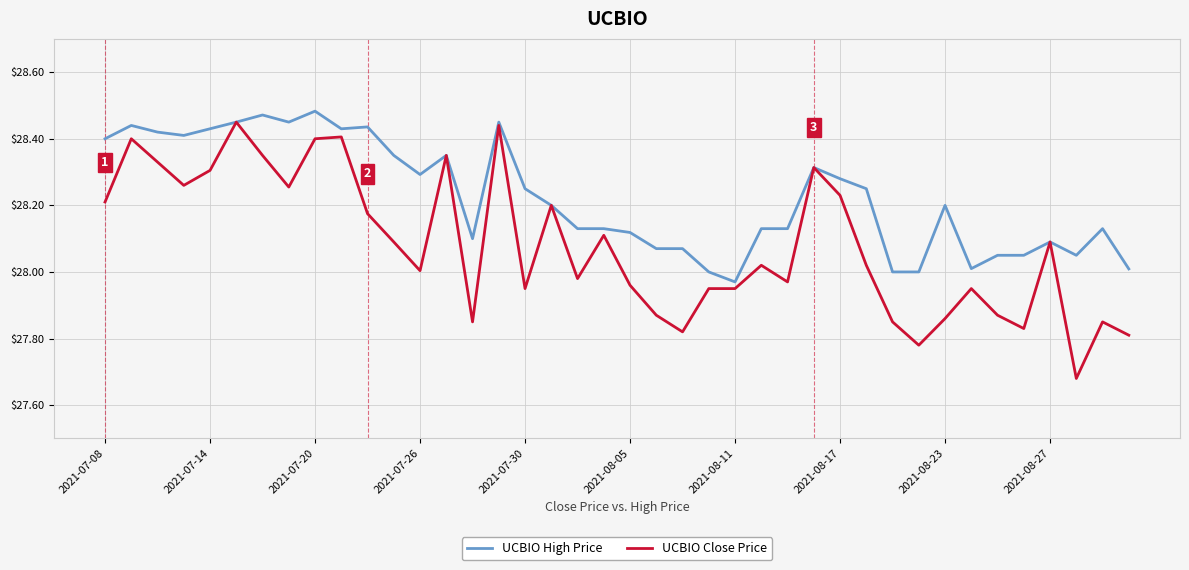

Which series has the widest spread of values?

UCBIO Close Price